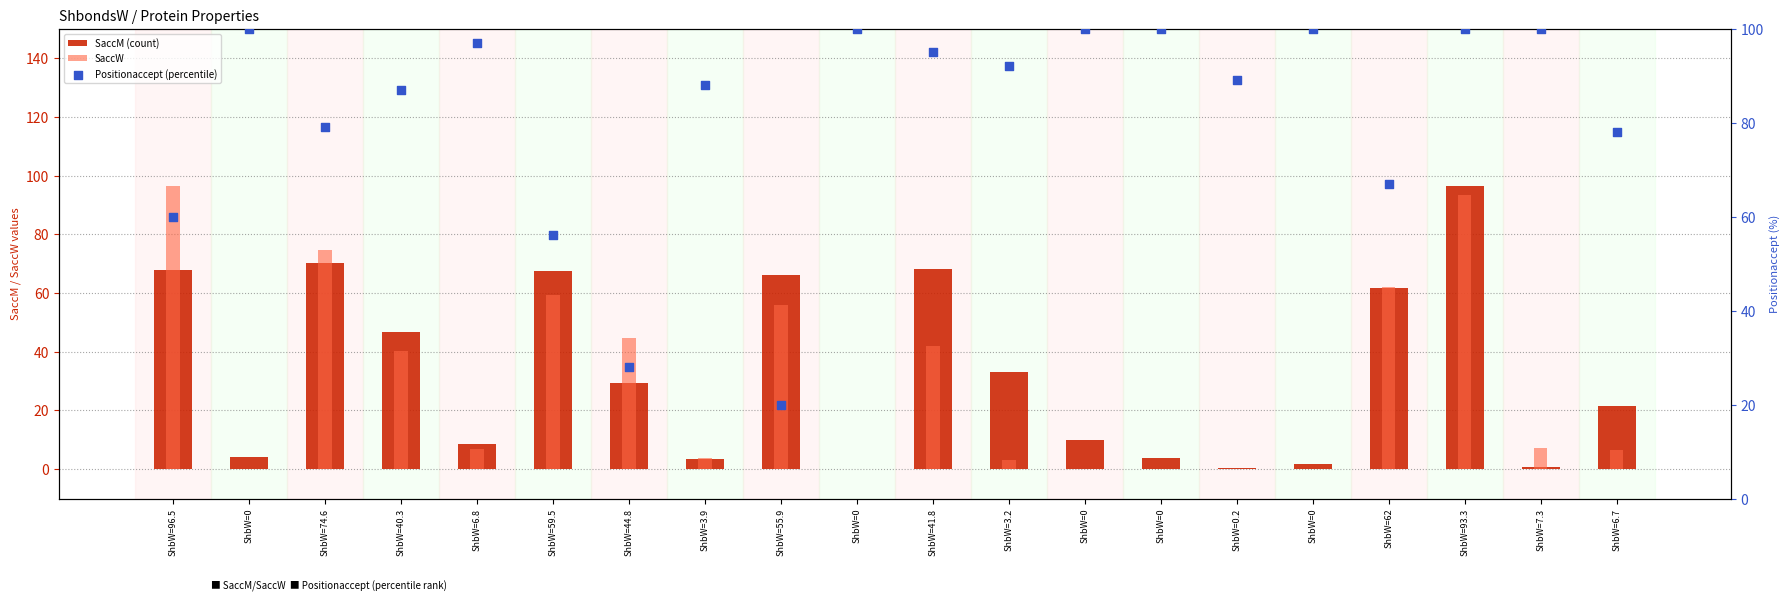

What is the total value across all series at ShbW=3.9?

95.4